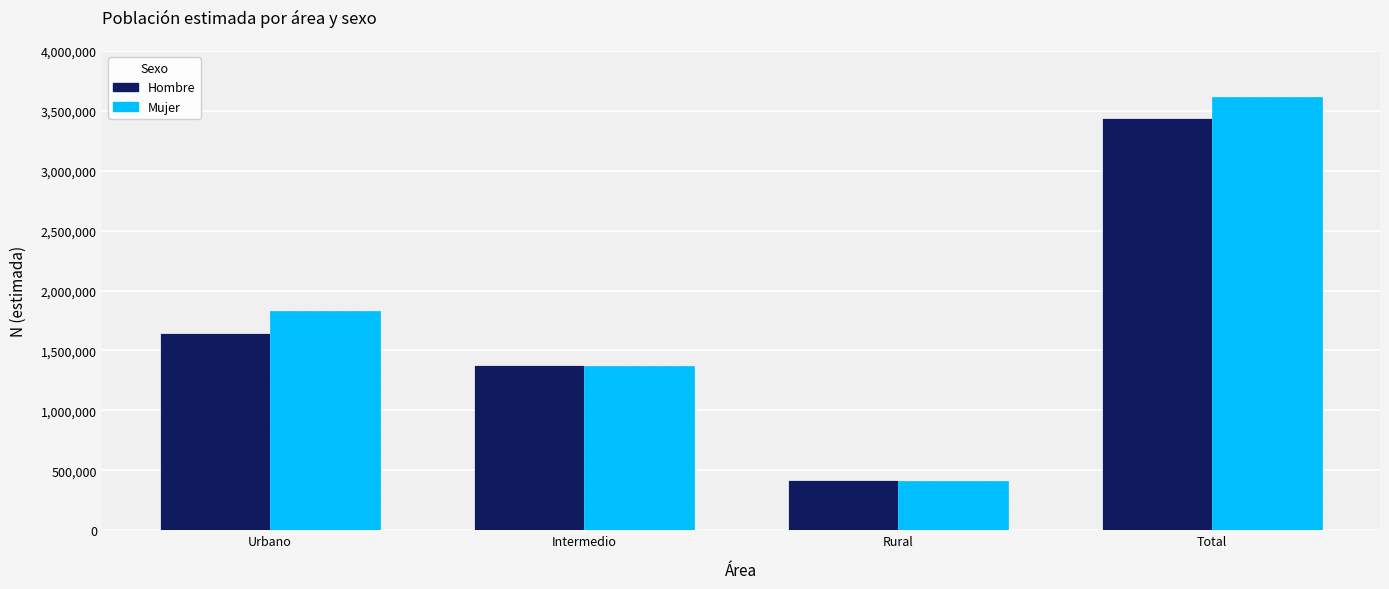

What are all the series names shown in the legend?

Hombre, Mujer